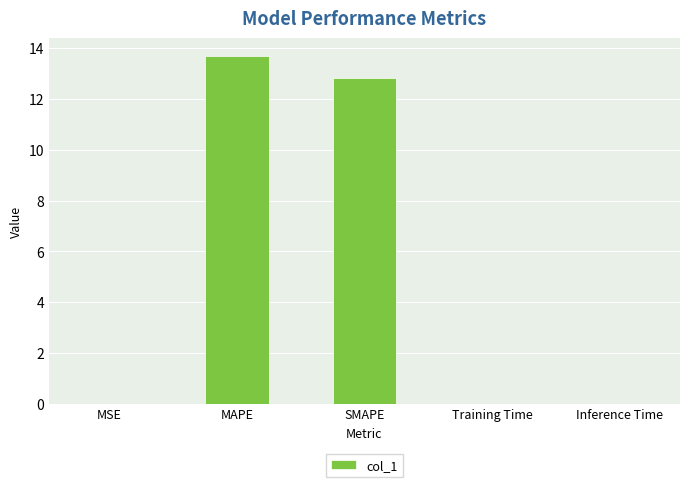

Between Training Time and MAPE, which is larger?

MAPE